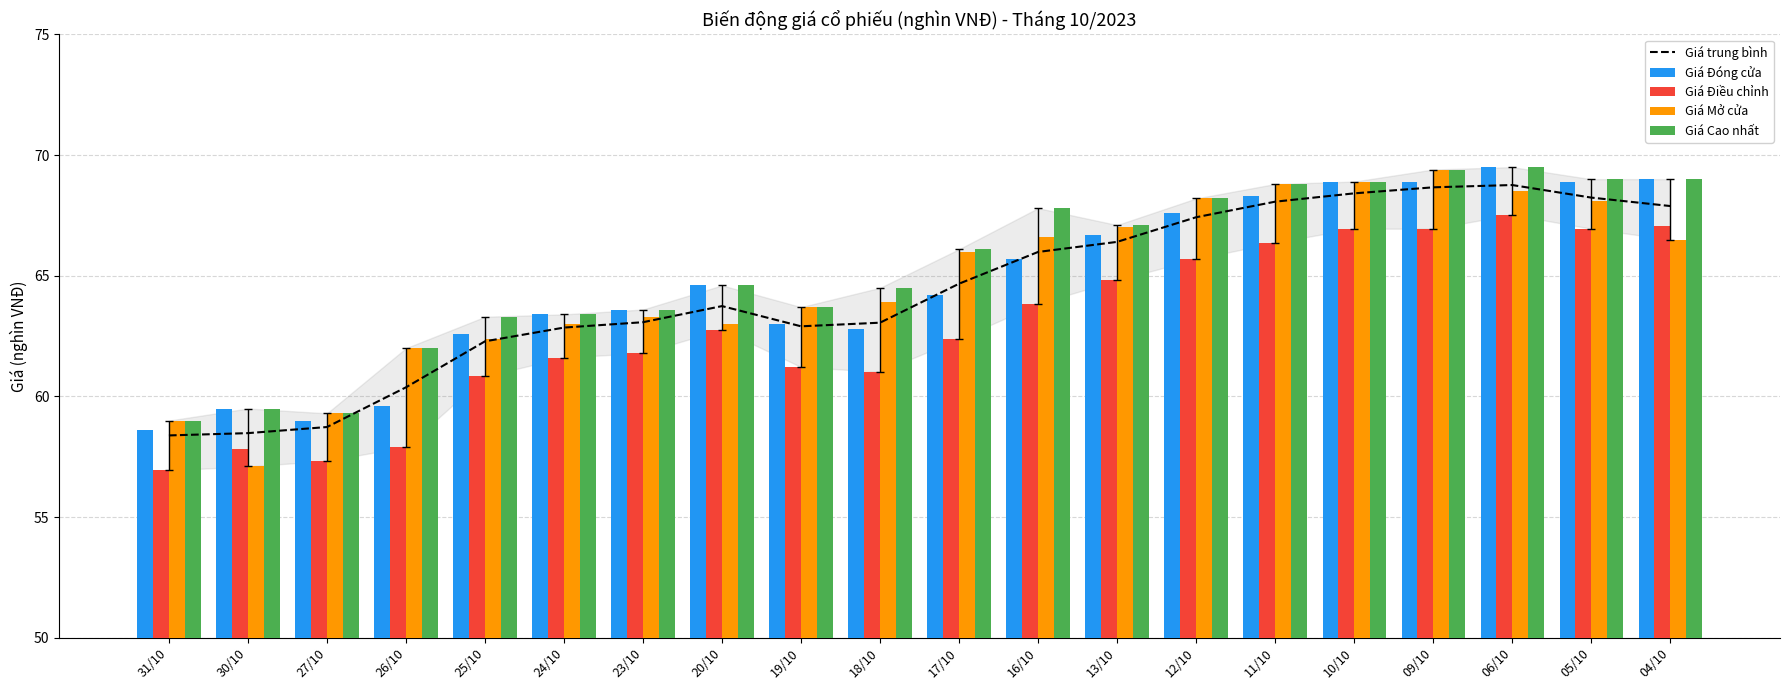

Reading right to left, list all the values displayed in this chart.

Giá trung bình: 67.9	68.2	68.8	68.7	68.4	68.1	67.4	66.4	66.0	64.7	63.1	62.9	63.7	63.1	62.9	62.3	60.4	58.7	58.5	58.4
Giá Đóng cửa: 69.0	68.9	69.5	68.9	68.9	68.3	67.6	66.7	65.7	64.2	62.8	63.0	64.6	63.6	63.4	62.6	59.6	59.0	59.5	58.6
Giá Điều chỉnh: 67.0	67.0	67.5	67.0	67.0	66.4	65.7	64.8	63.8	62.4	61.0	61.2	62.8	61.8	61.6	60.8	57.9	57.3	57.8	56.9
Giá Mở cửa: 66.5	68.1	68.5	69.4	68.9	68.8	68.2	67.0	66.6	66.0	63.9	63.7	63.0	63.3	63.0	62.4	62.0	59.3	57.1	59.0
Giá Cao nhất: 69.0	69.0	69.5	69.4	68.9	68.8	68.2	67.1	67.8	66.1	64.5	63.7	64.6	63.6	63.4	63.3	62.0	59.3	59.5	59.0